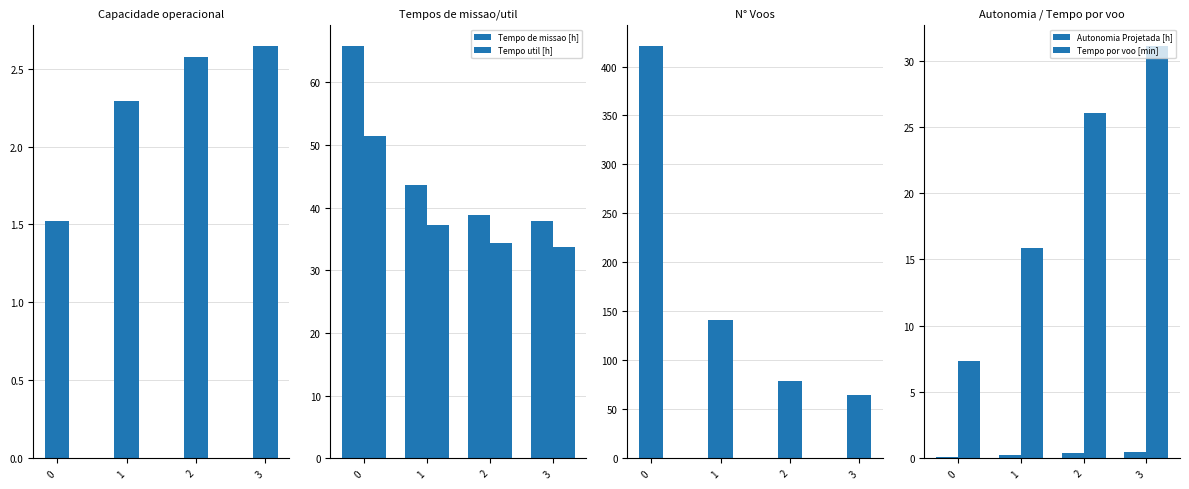

How many data points in Tempo util [h] are above 37?

2